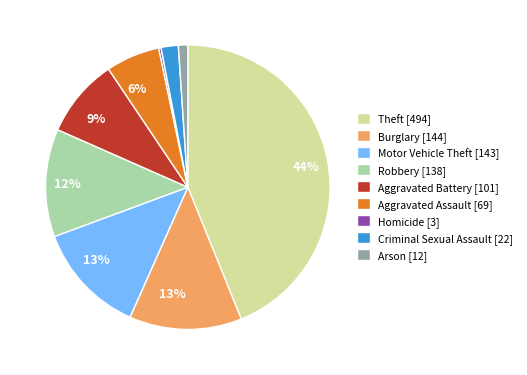

What percentage is the Aggravated Assault [69] slice, to the nearest percent?

6%